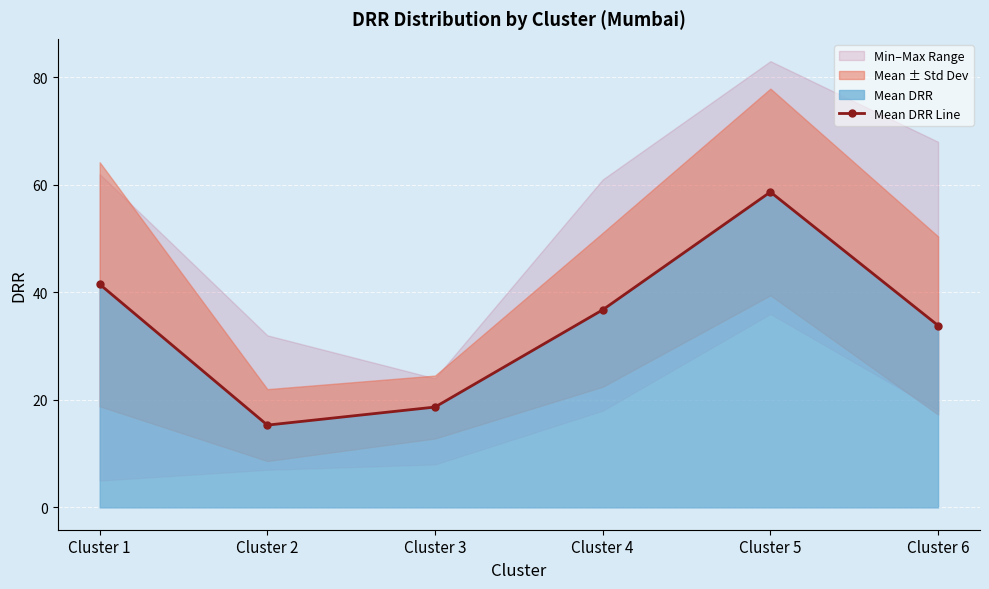

Reading left to right, extract all data points from this chart.

41.5	15.3	18.7	36.8	58.7	33.8